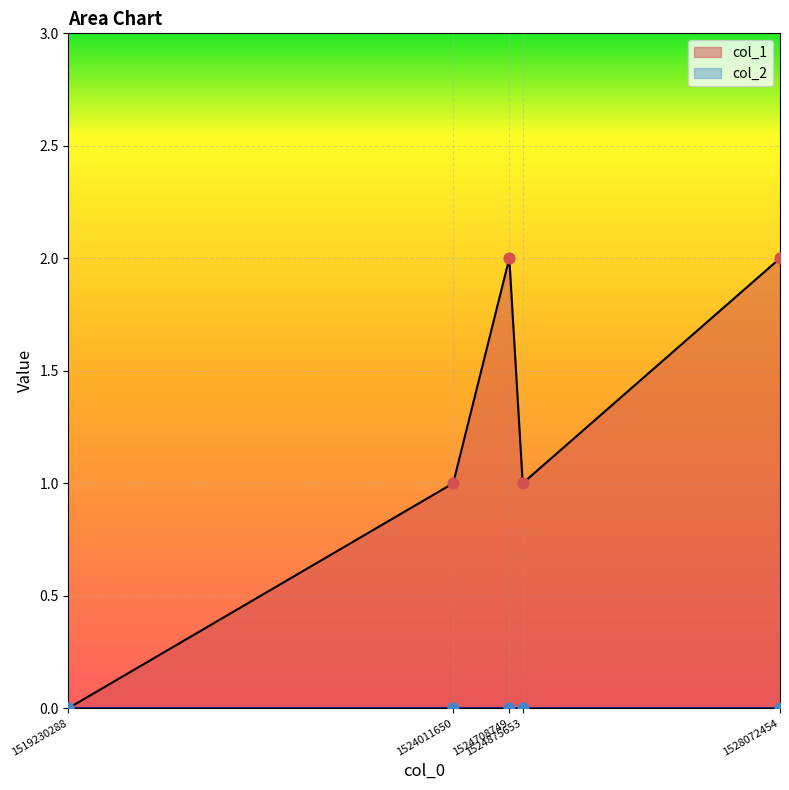

What is the ratio of the value at 1528072454 to the value at 1524708749?

1.0